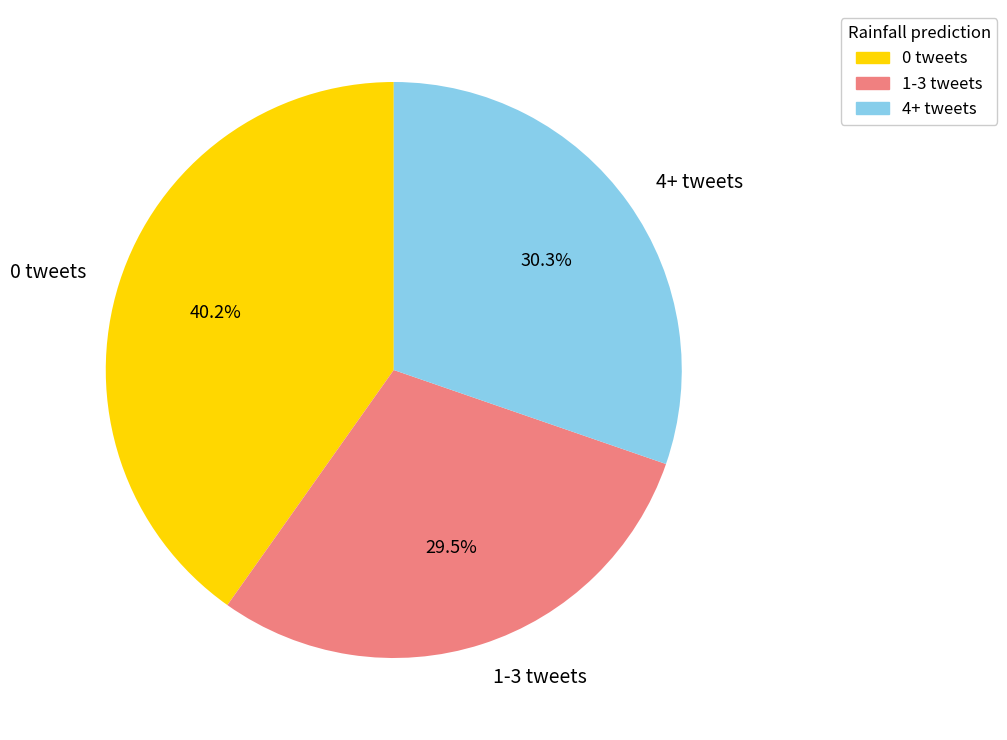

Does any single category account for the majority?

No